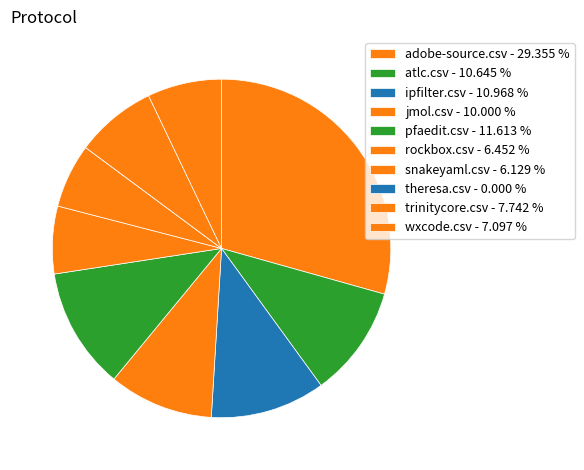

Which category has the smallest portion of the pie?

theresa.csv